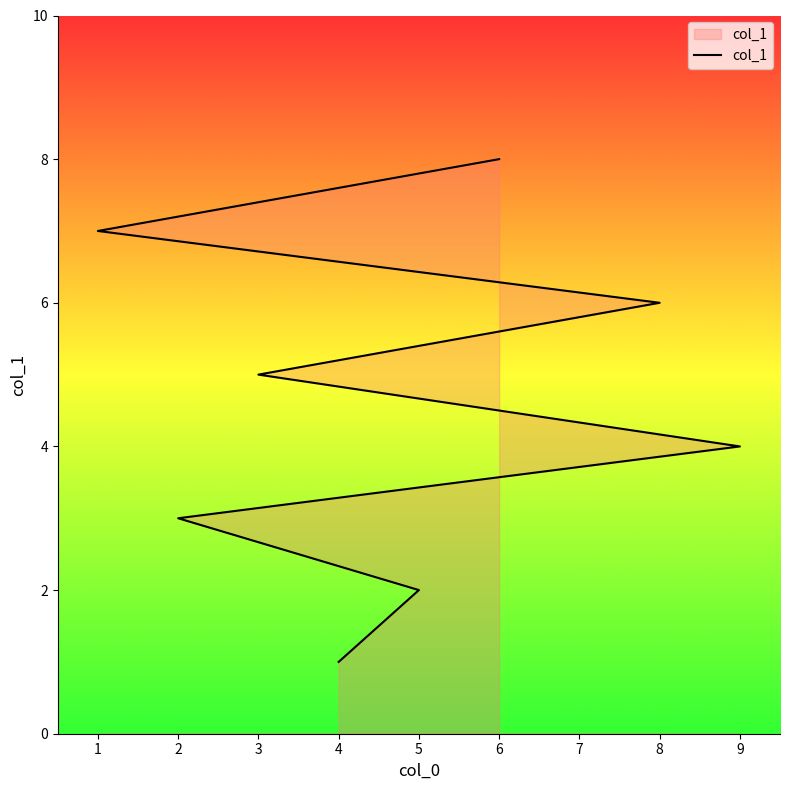

Reading left to right, what are all the values shown in this chart?

1	2	3	4	5	6	7	8